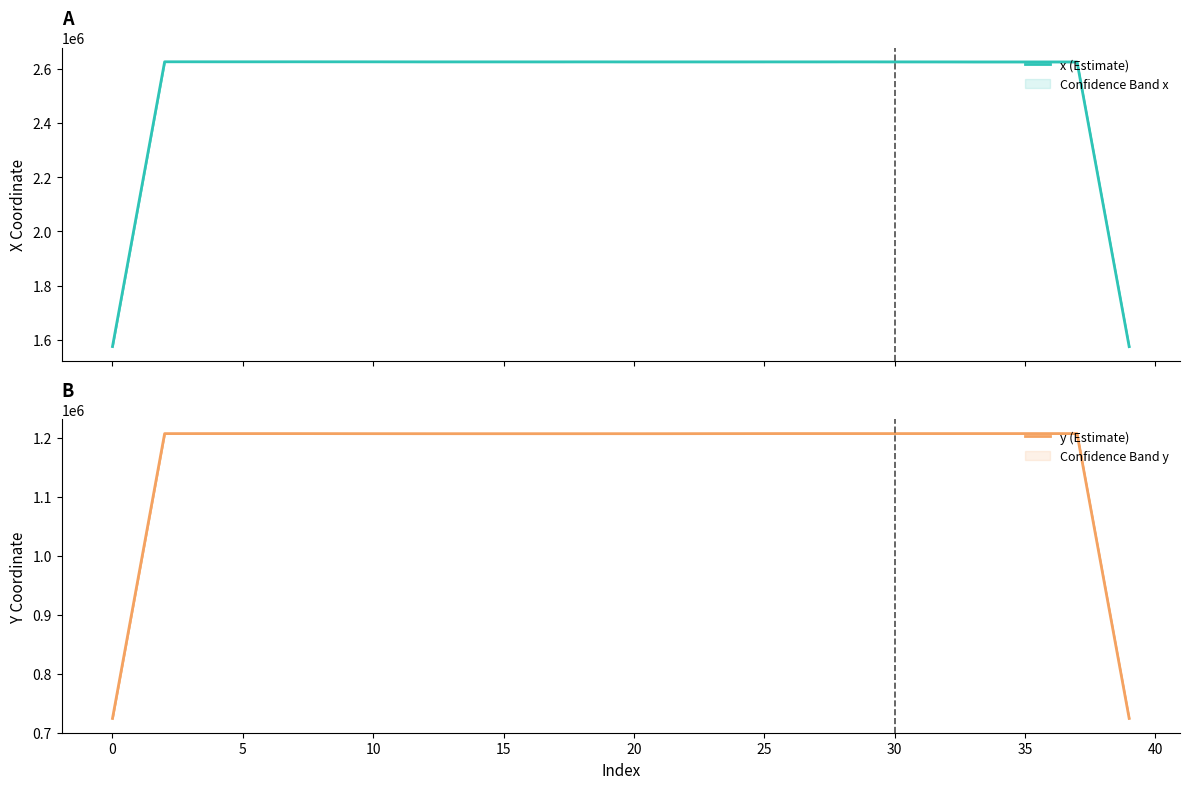

What is the highest value of the x (Estimate) series?

2624907.9